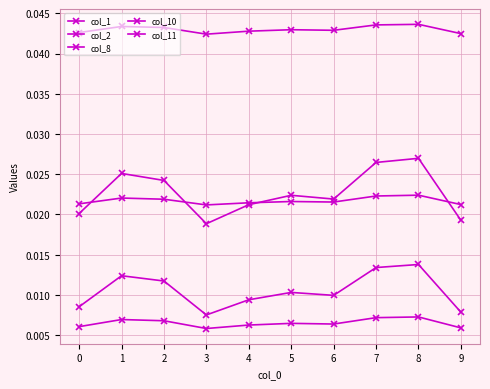

Count the number of categories in the chart.

10